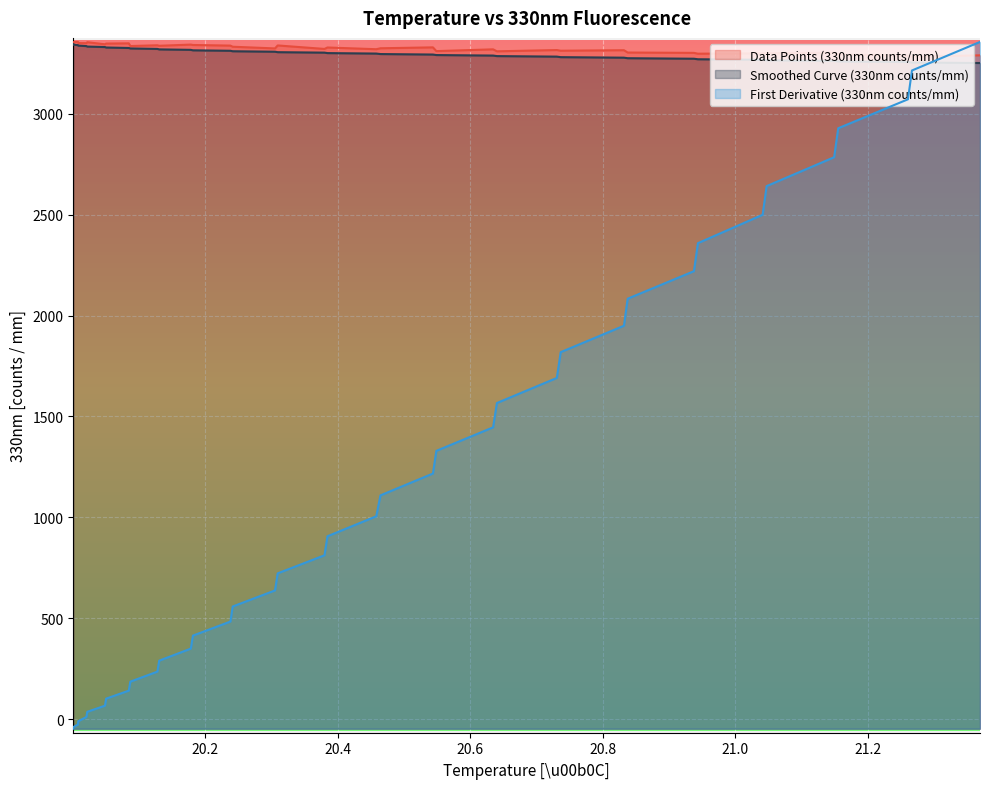

What is the maximum value shown in the chart?

3355.8